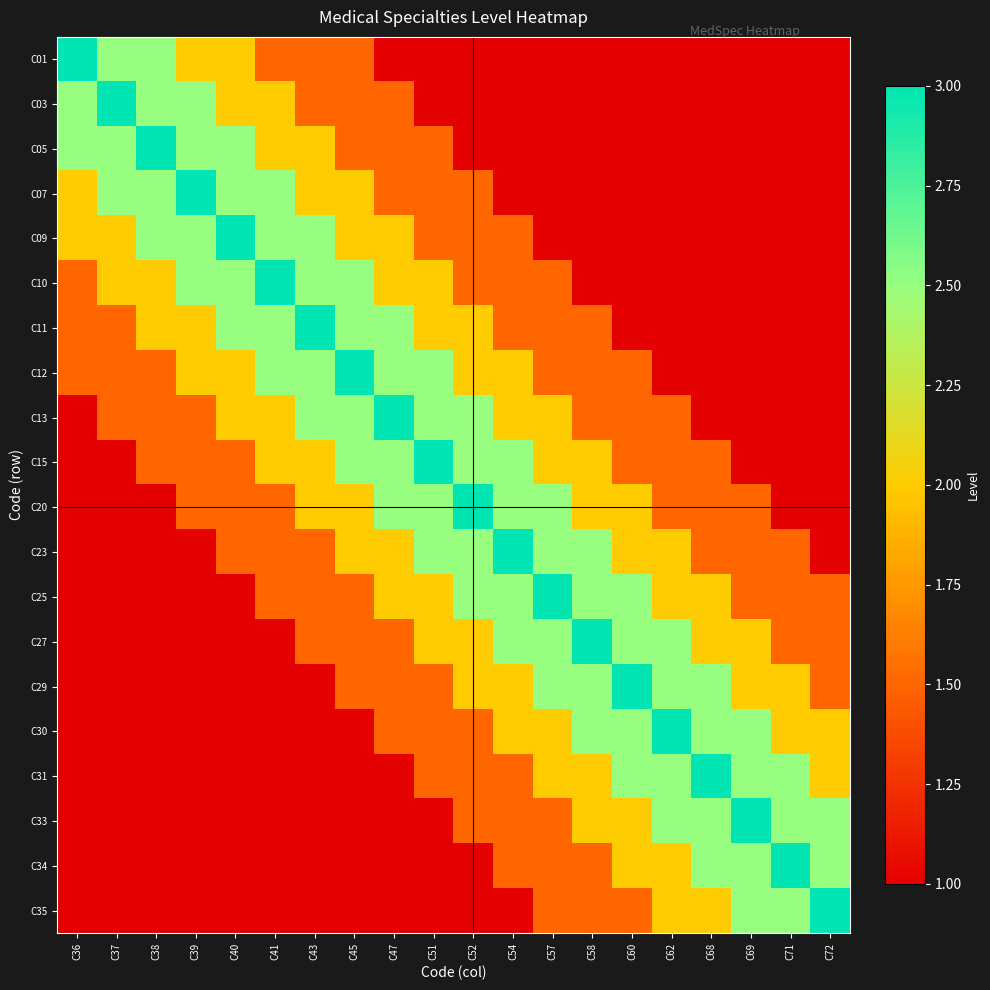

Which has a higher value, C71 or C36?

C36